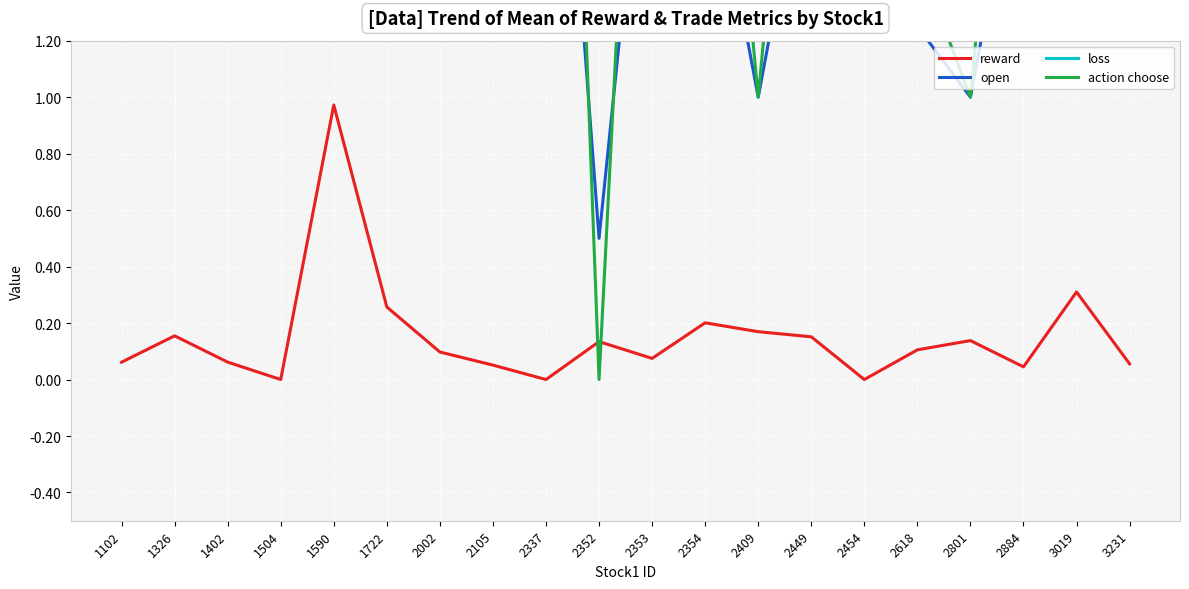

At how many categories does at least one series exceed 0?

20